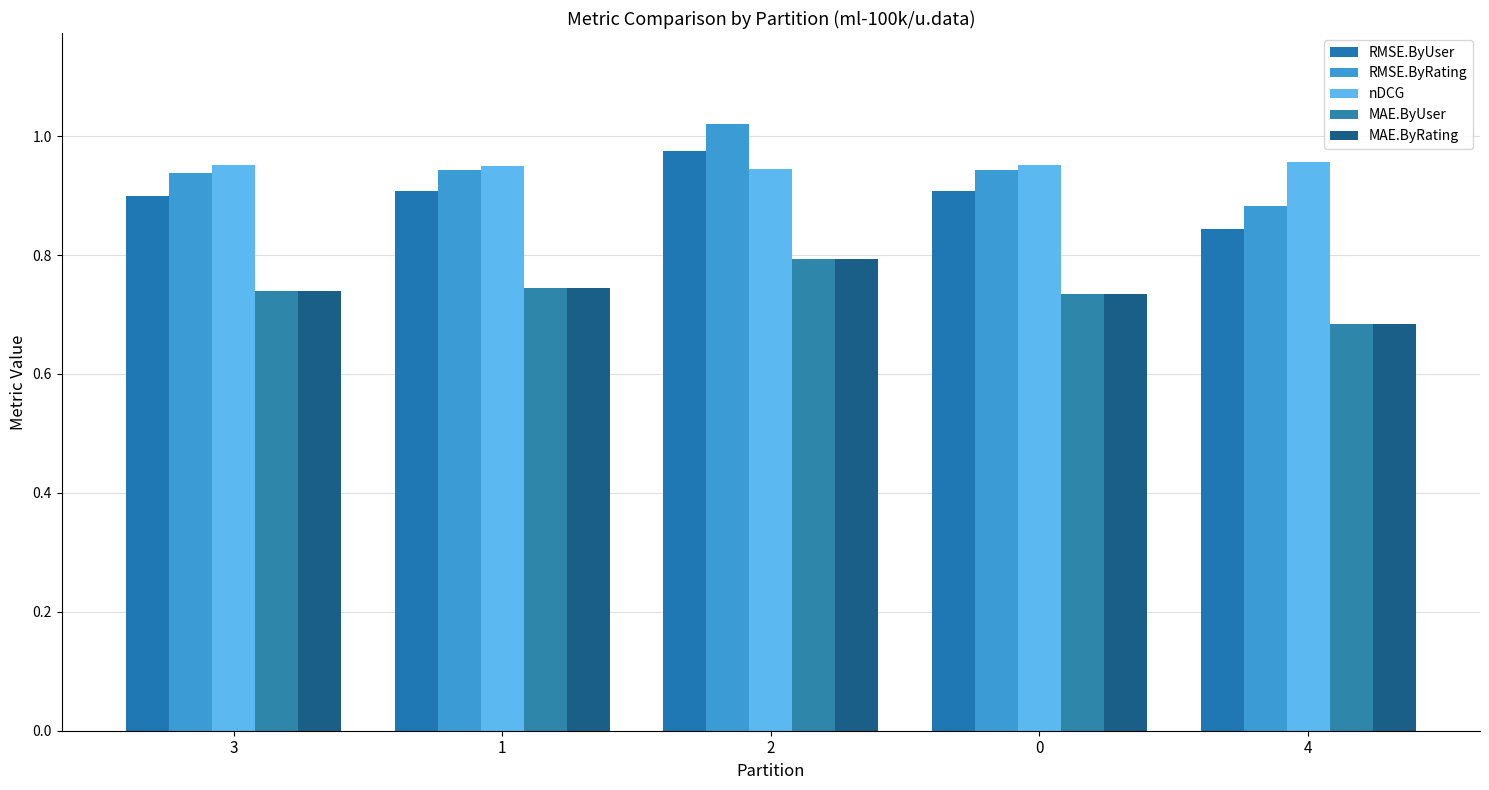

What is the spread (max minus min) of values at 0?

0.2